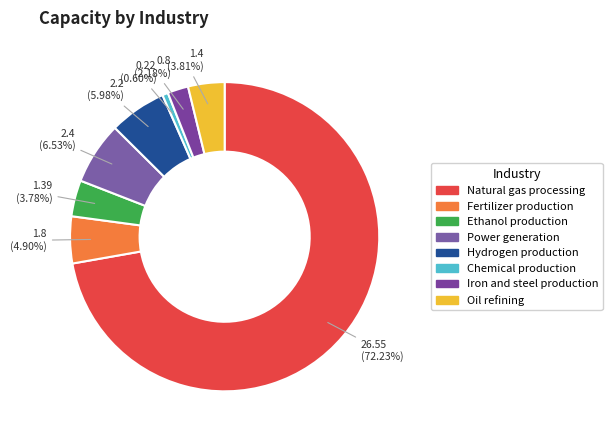

The Fertilizer production slice represents 5% of the pie. True or false?

True